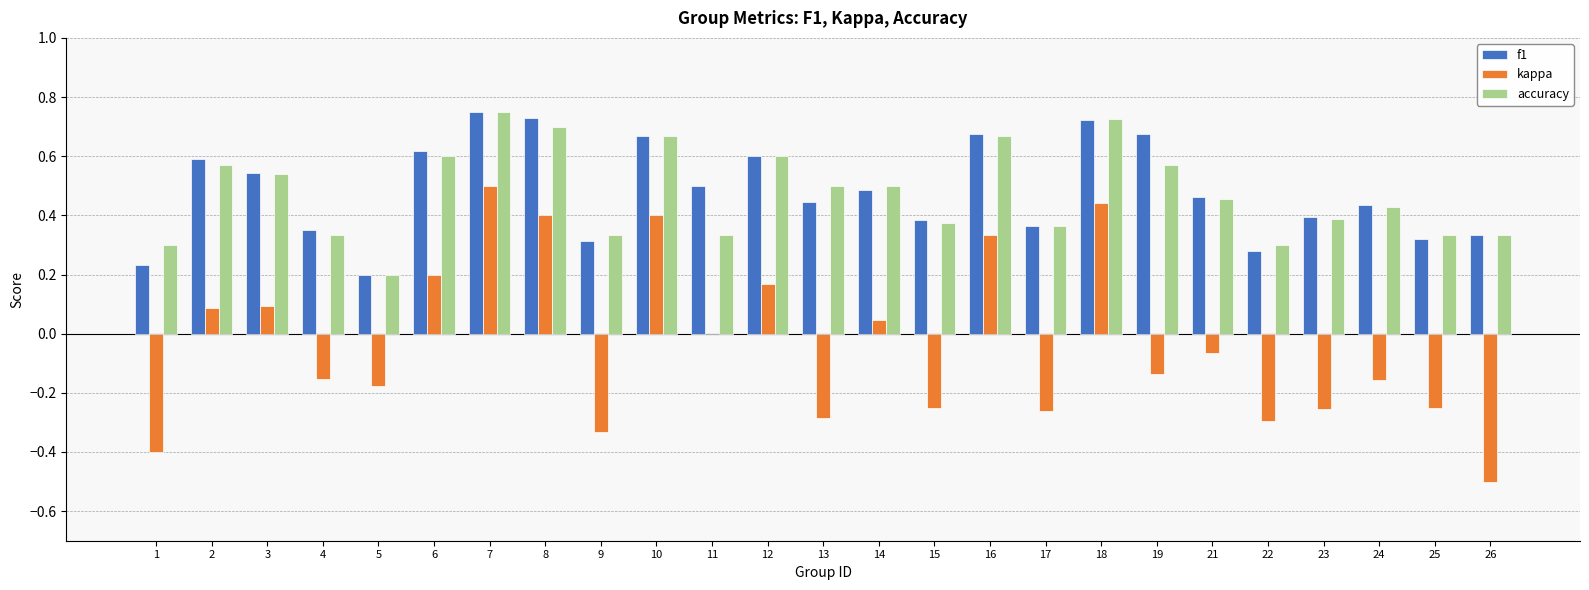

What is the sum of the accuracy values at 12 and 4?

0.9